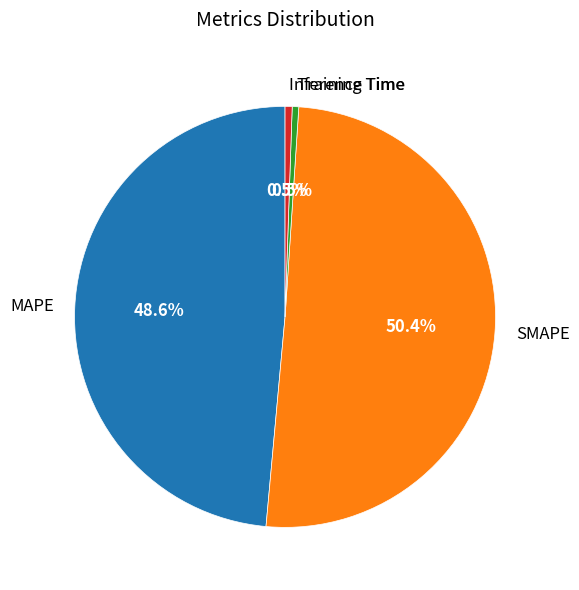

Which slice is the largest?

SMAPE